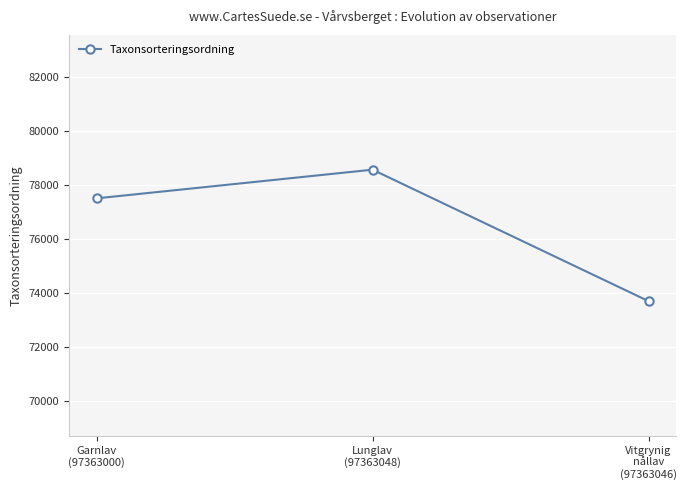

The value at Lunglav
(97363048) is 140318. True or false?

False